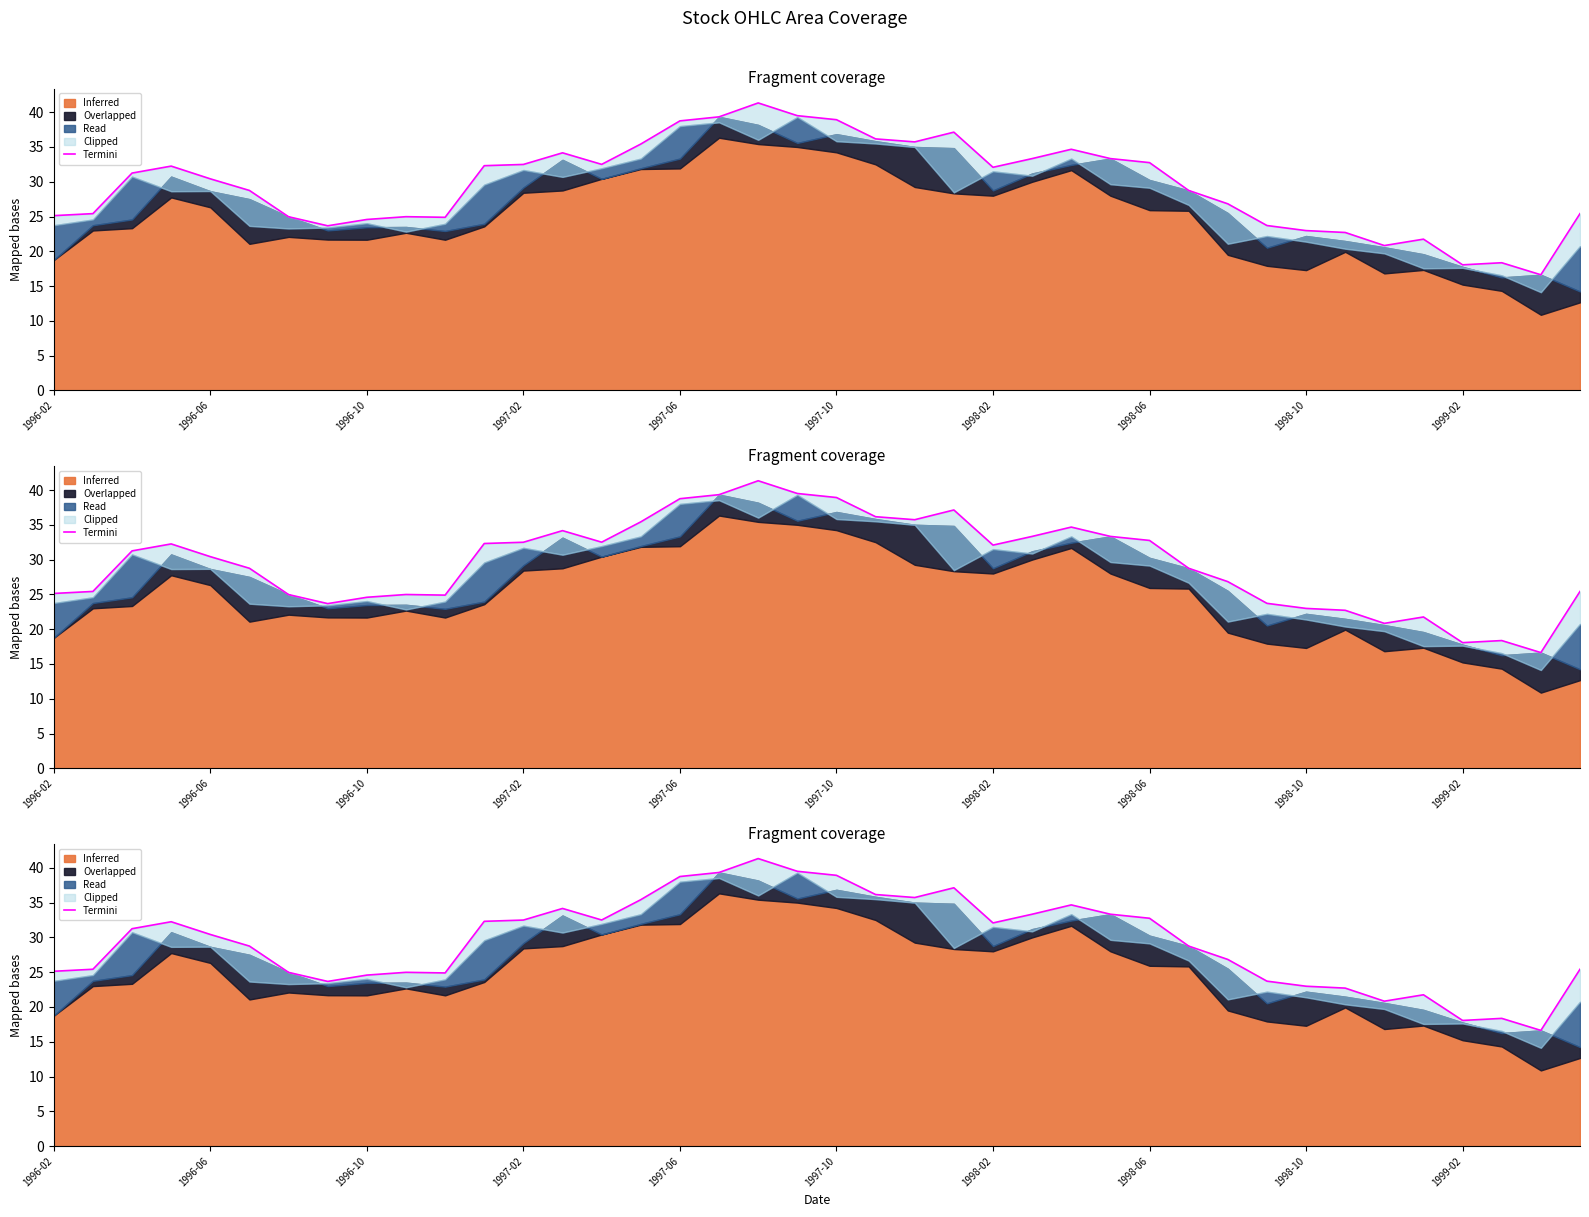

What is the minimum value shown in the chart?

16.6